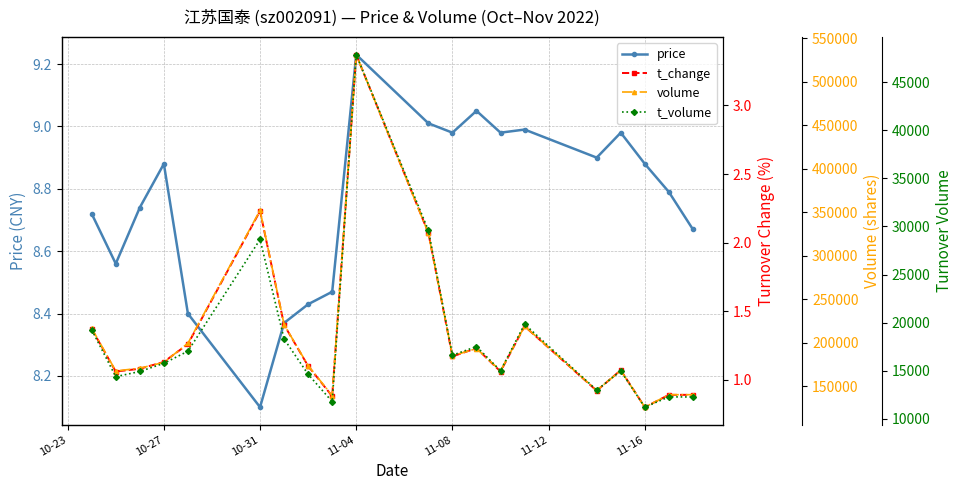

What is the minimum value shown in the chart?

0.8